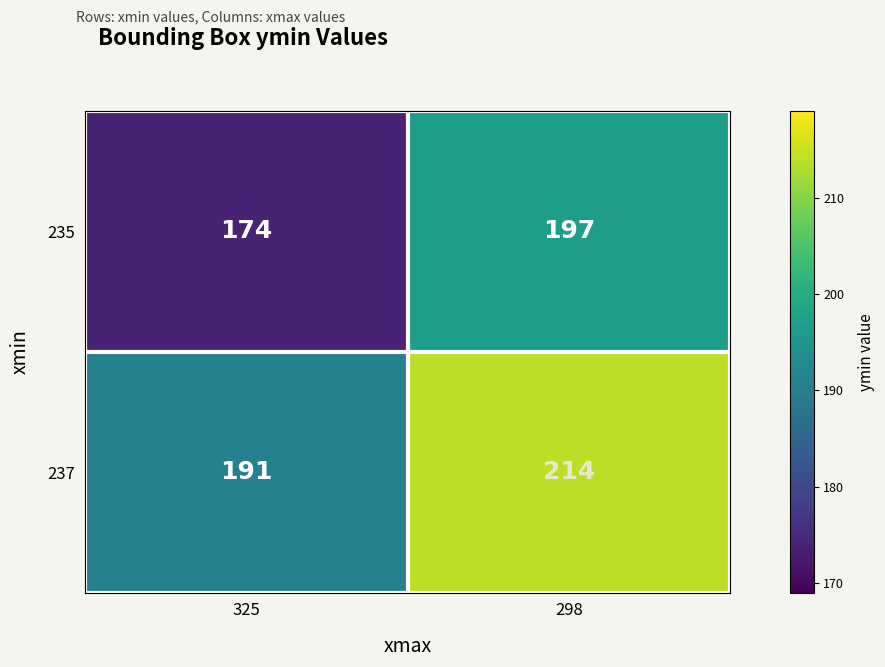

What is the sum of all 235 values?

371